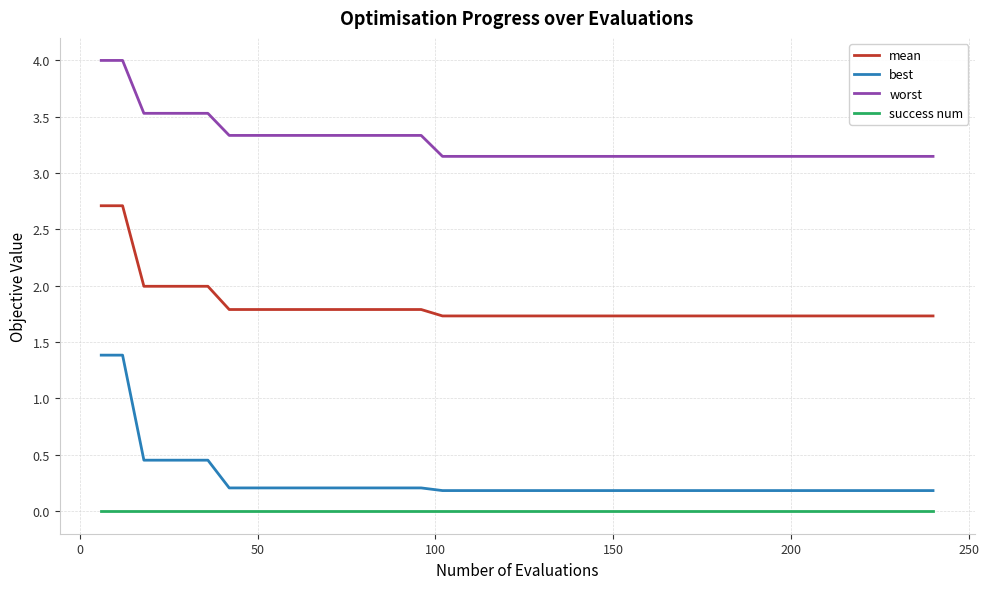

Which series has the largest range (max minus min)?

best